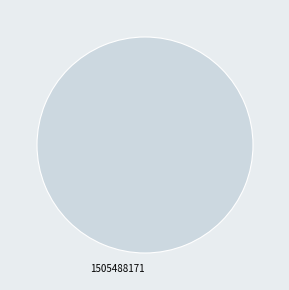

Rank the categories by value from lowest to highest.

1505488171